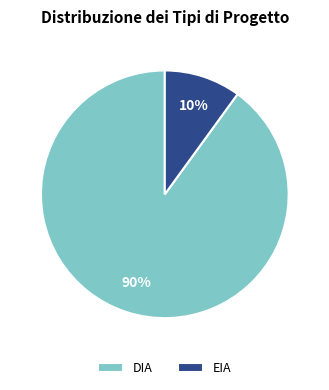

True or false: EIA accounts for 10% of the total.

True